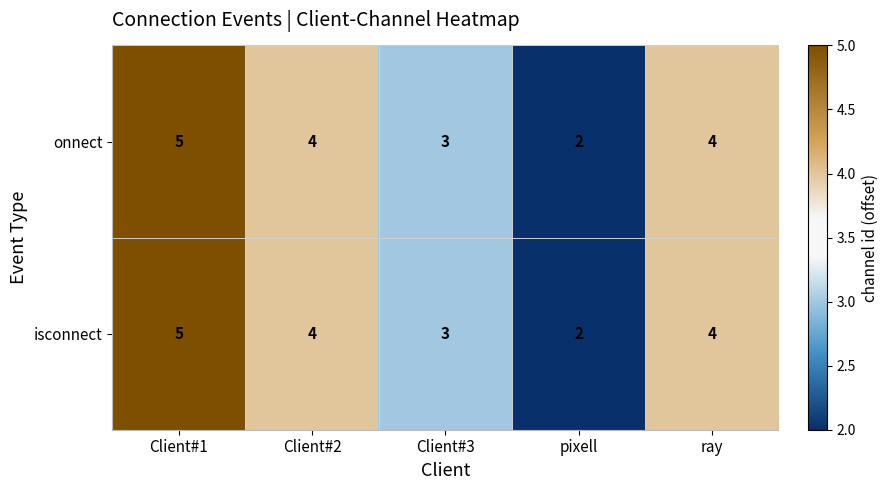

The value of onnect at pixell is 1. True or false?

False